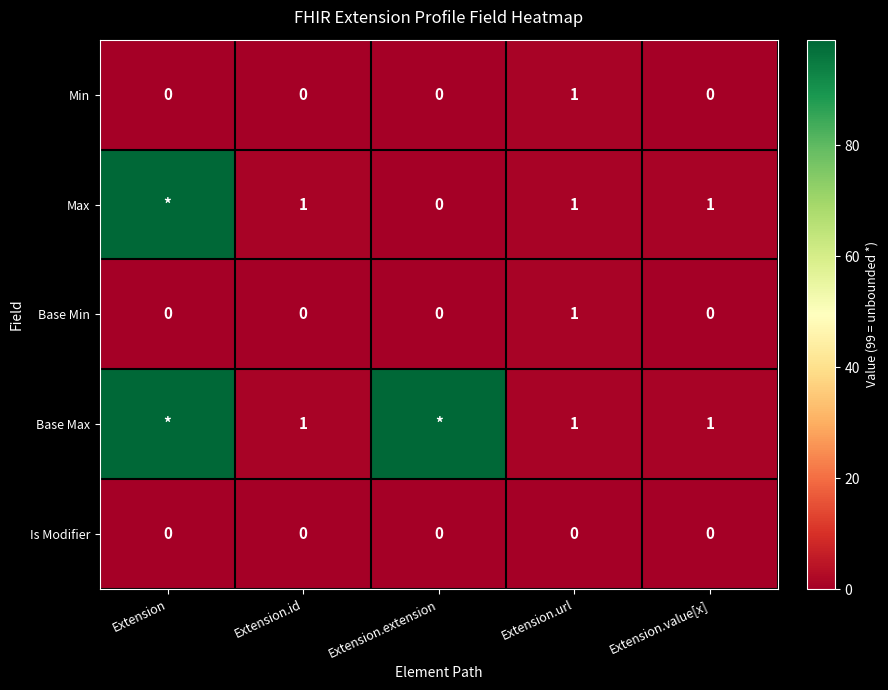

Is it true that Min equals 1 at Extension?

False